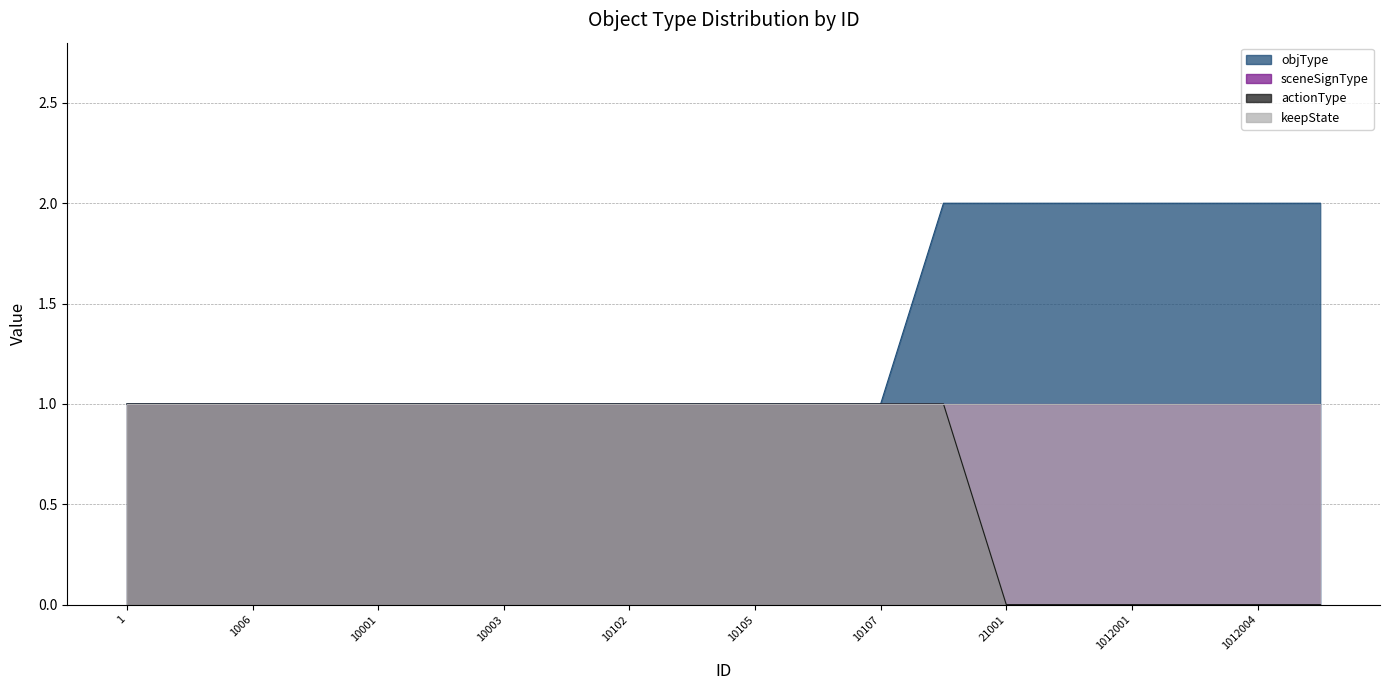

True or false: actionType and objType cross at least once.

False